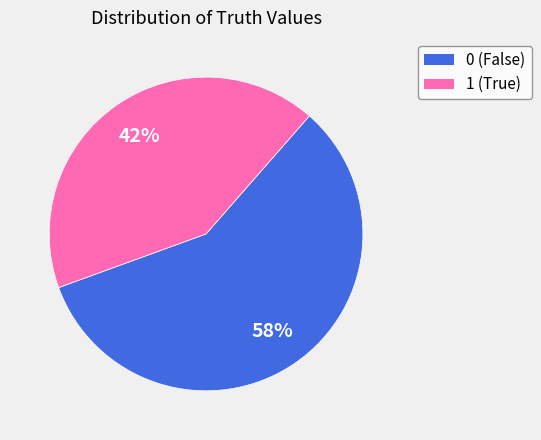

To the nearest percent, what is the difference between the largest and smallest slice percentages?

16%